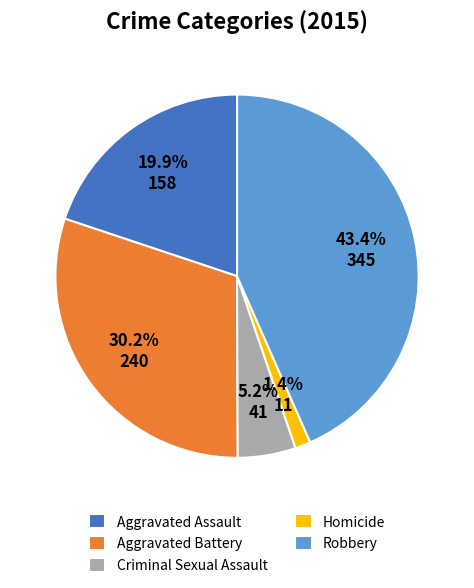

Does any single category account for the majority?

No